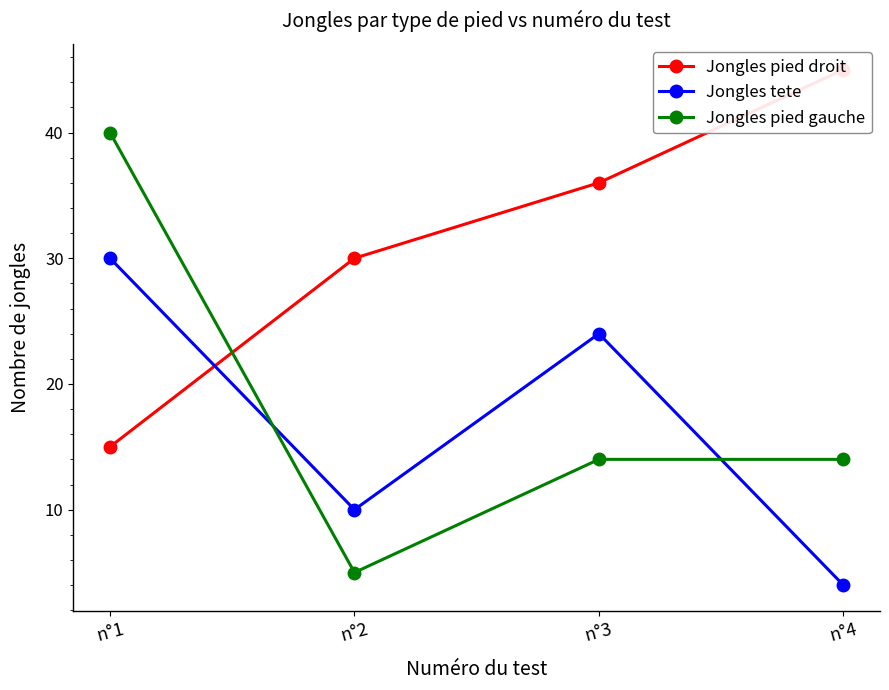

At how many categories does at least one series exceed 29?

4